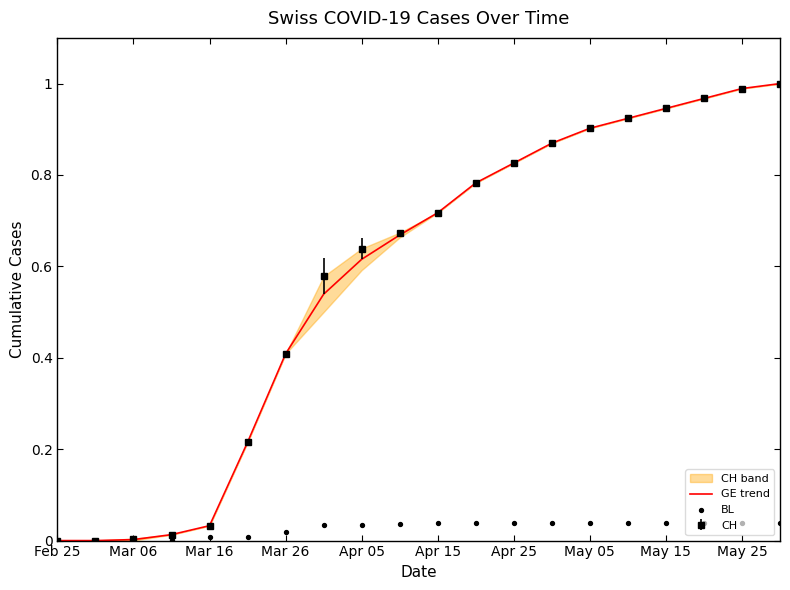

Is it true that GE trend equals 1.0 at Apr 15?

False